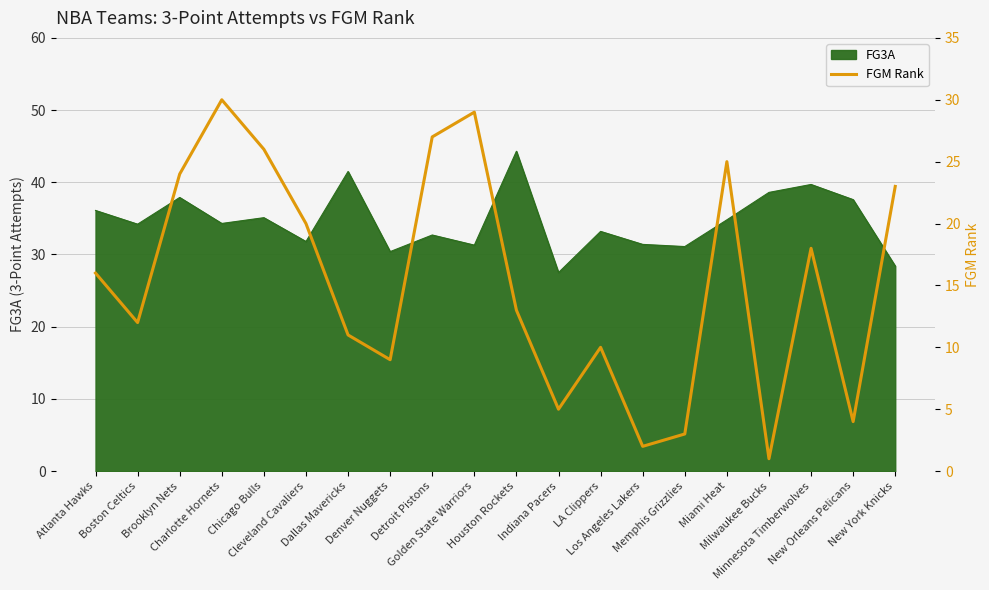

Reading left to right, extract all data points from this chart.

Atlanta Hawks=16	Boston Celtics=12	Brooklyn Nets=24	Charlotte Hornets=30	Chicago Bulls=26	Cleveland Cavaliers=20	Dallas Mavericks=11	Denver Nuggets=9	Detroit Pistons=27	Golden State Warriors=29	Houston Rockets=13	Indiana Pacers=5	LA Clippers=10	Los Angeles Lakers=2	Memphis Grizzlies=3	Miami Heat=25	Milwaukee Bucks=1	Minnesota Timberwolves=18	New Orleans Pelicans=4	New York Knicks=23